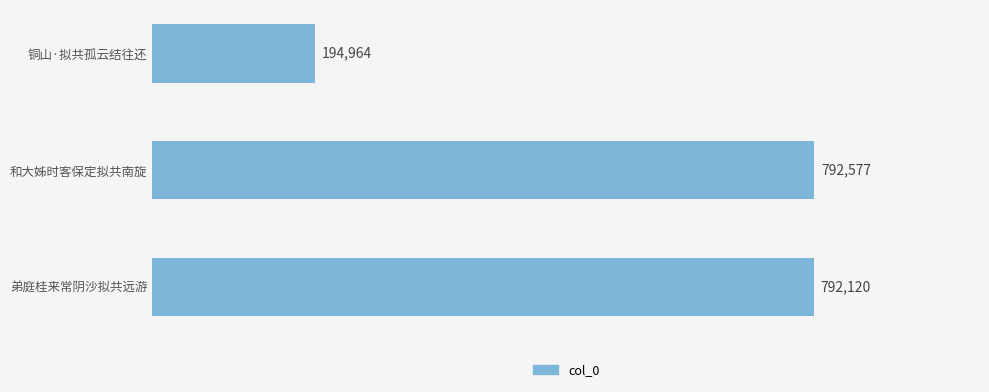

Reading top to bottom, extract all data points from this chart.

194964	792577	792120